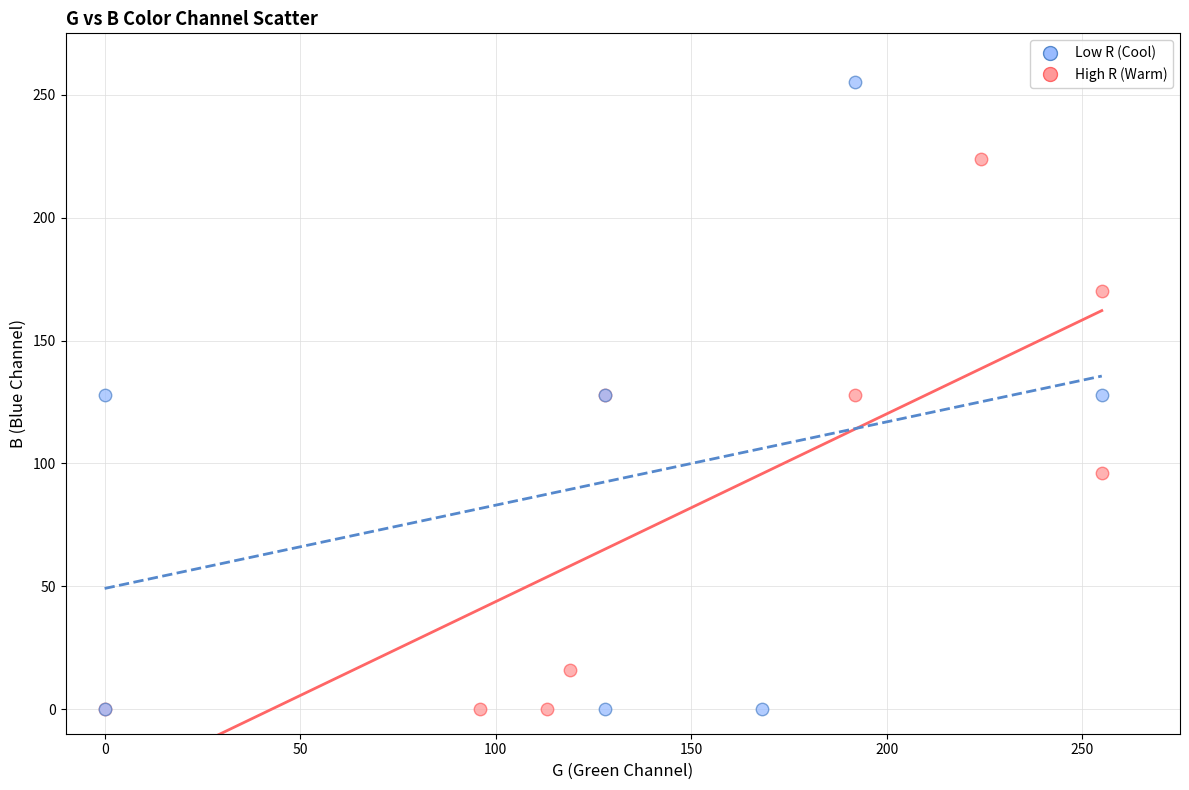

Which series contains the highest Y value?

Low R (Cool)